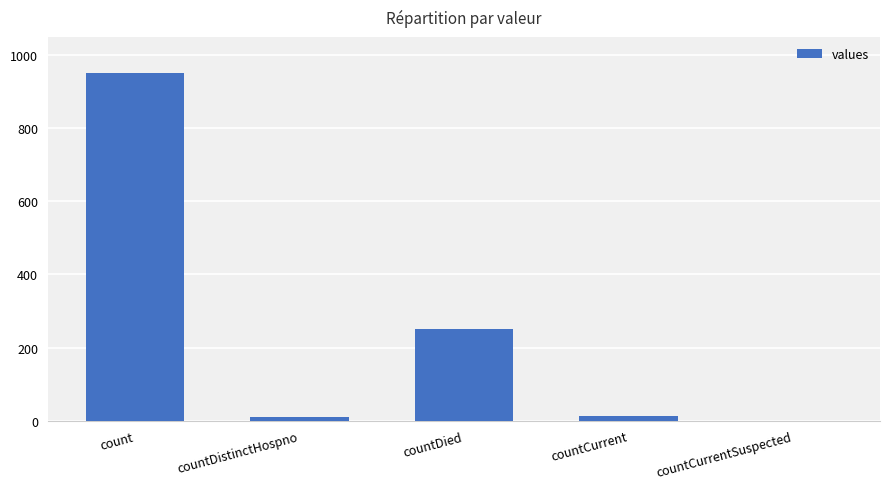

Is it true that the value at countCurrentSuspected is 0?

True